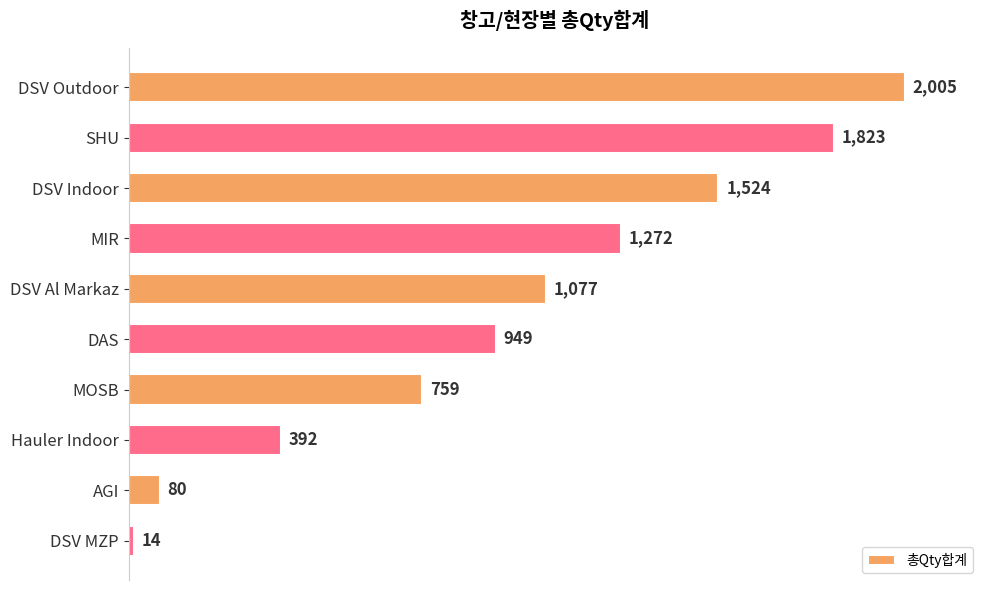

What is the ratio of the value at MOSB to the value at DSV Al Markaz?

0.7